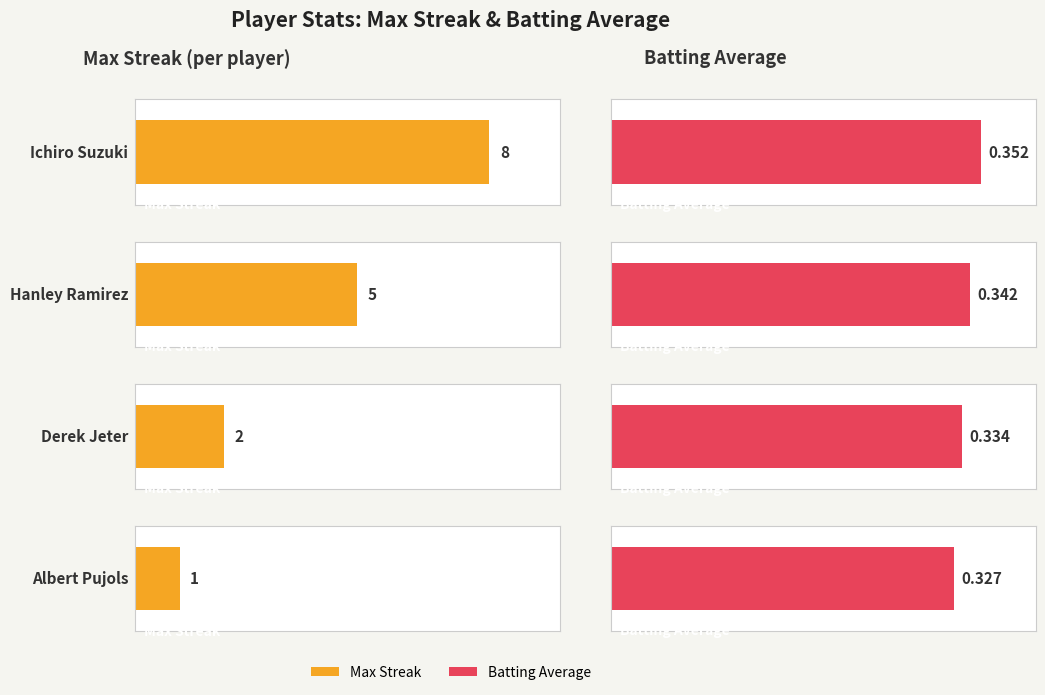

Rank the series at Derek Jeter from highest to lowest value.

Max Streak, Batting Average